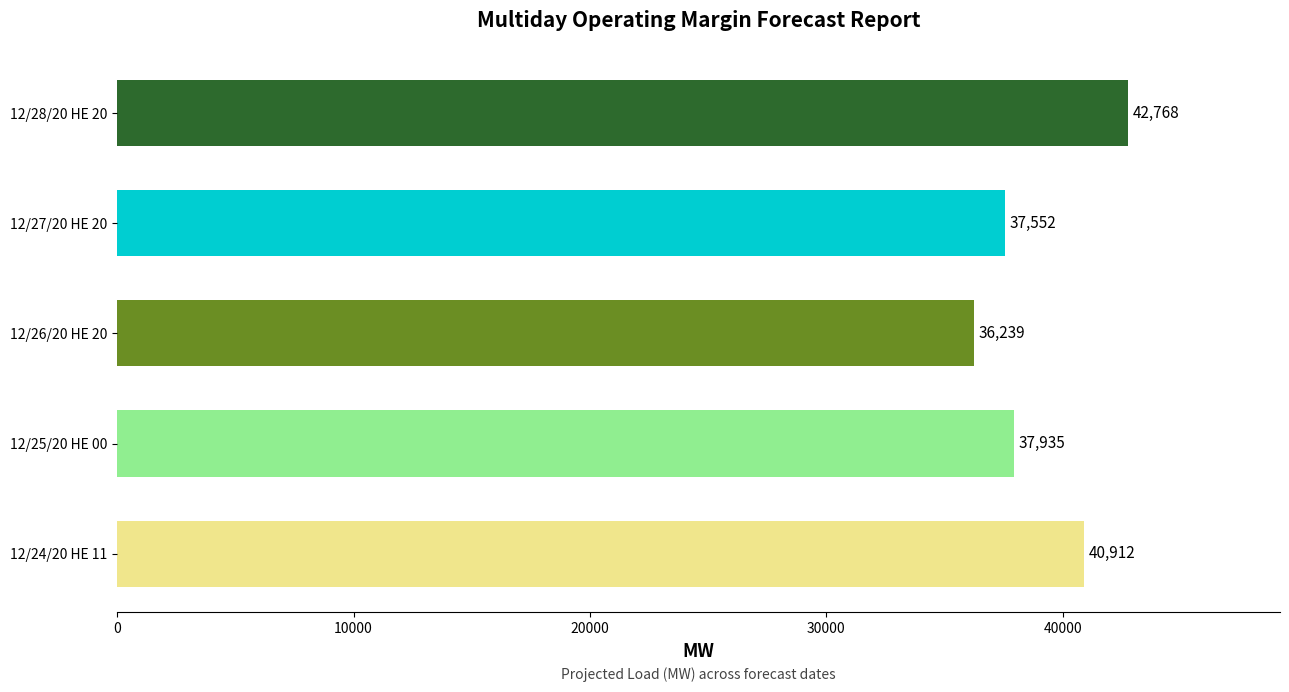

True or false: the data shows 68138 at 12/24/20 HE 11.

False